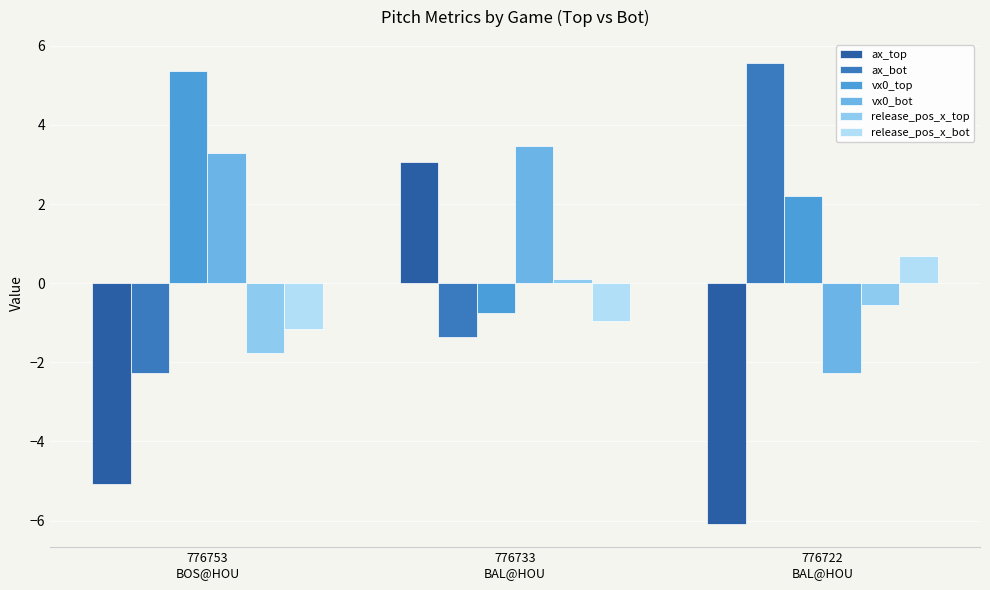

Which series changed the most between 776753
BOS@HOU and 776722
BAL@HOU?

ax_bot